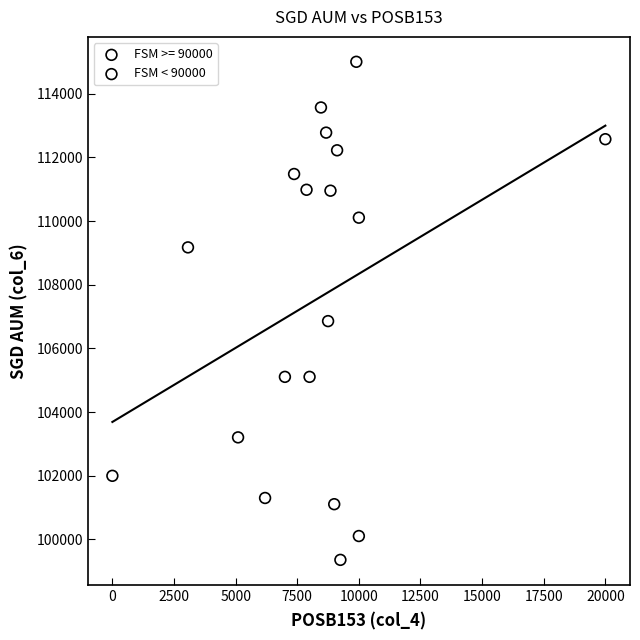

Which series contains the highest Y value?

FSM < 90000